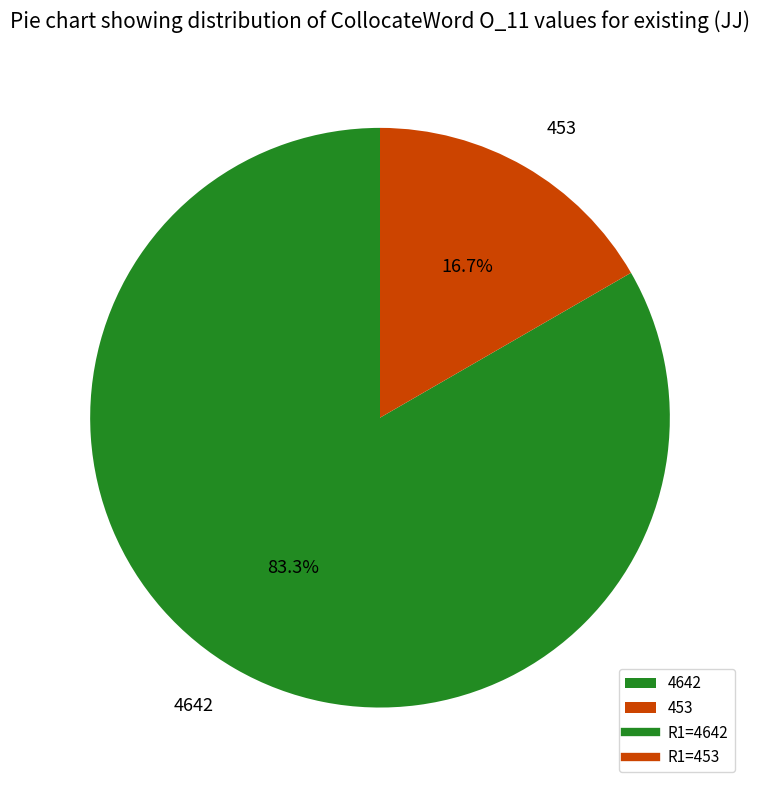

To the nearest percent, what percentage of the pie is 4642?

83%